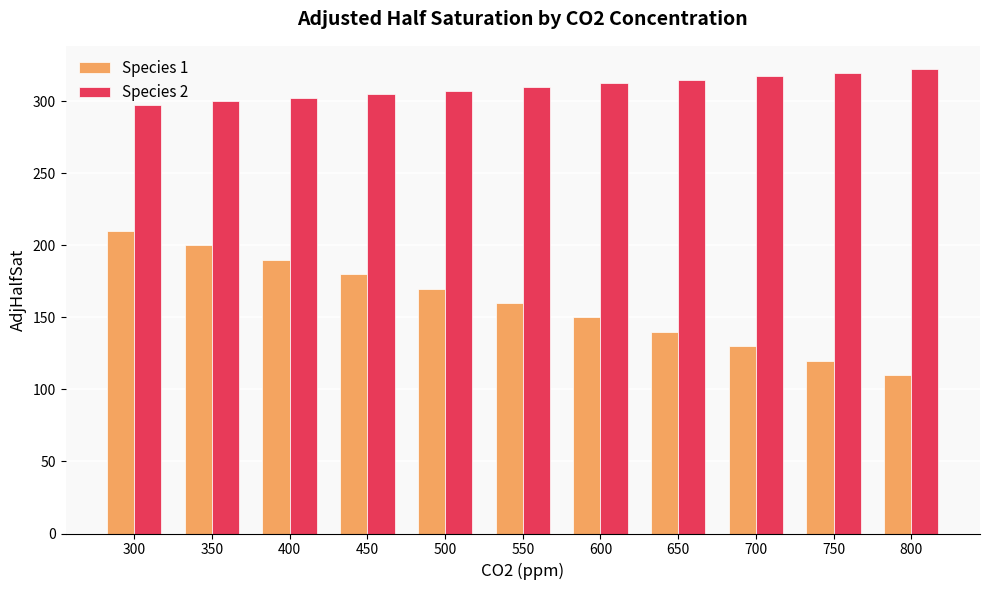

What is the difference between the maximum and second lowest values in the Species 1 series?

90.0